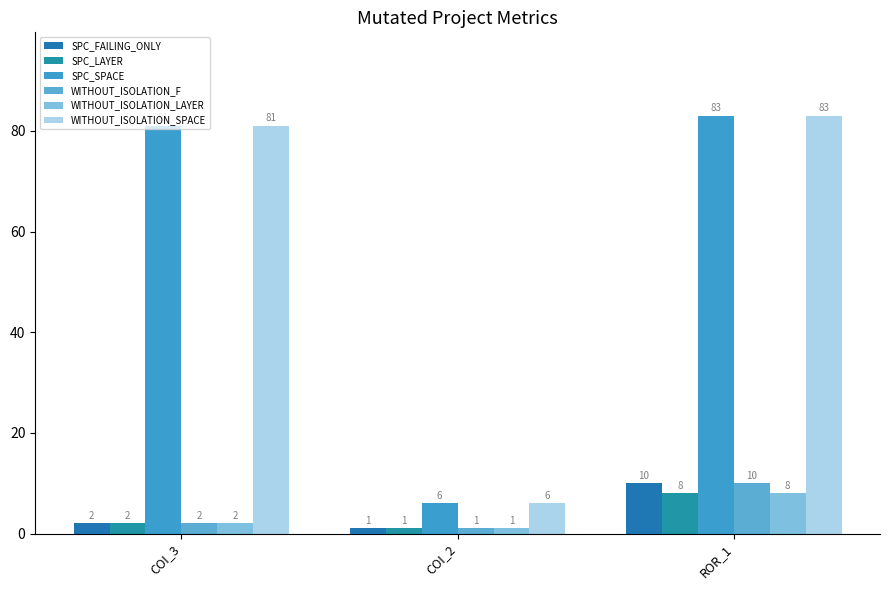

What is the value of the SPC_FAILING_ONLY bar at the 1st from the left?

2